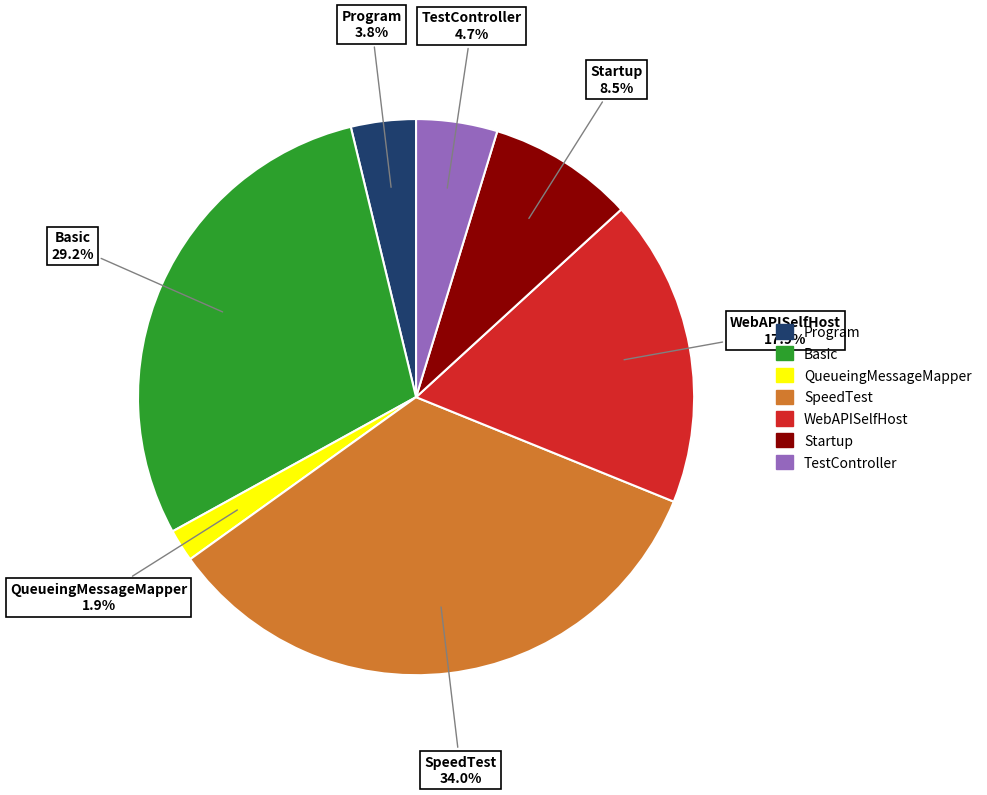

Is it true that Program is 4% of the pie?

True